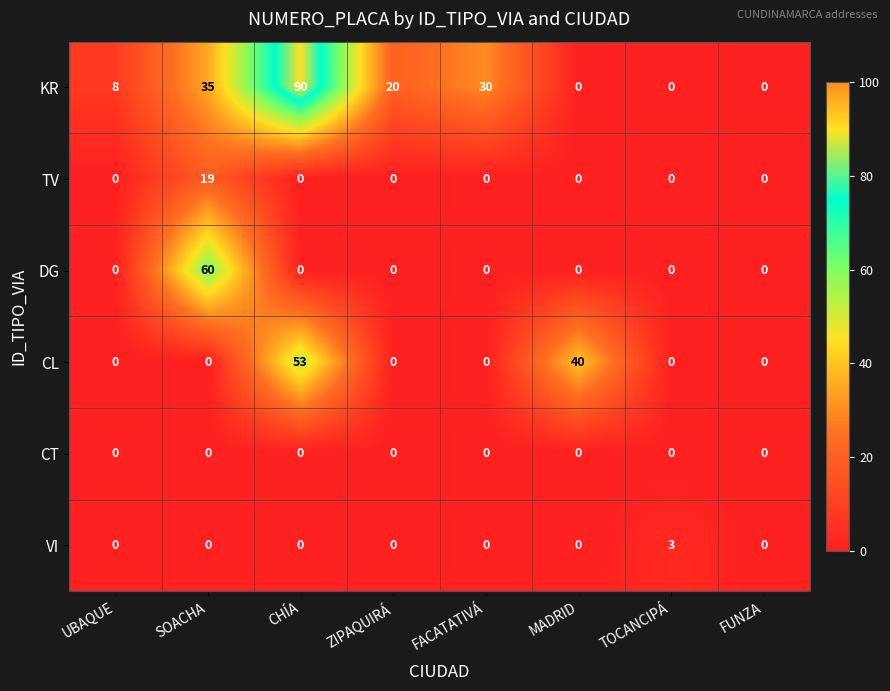

At which category is the sum across all series the highest?

CHÍA